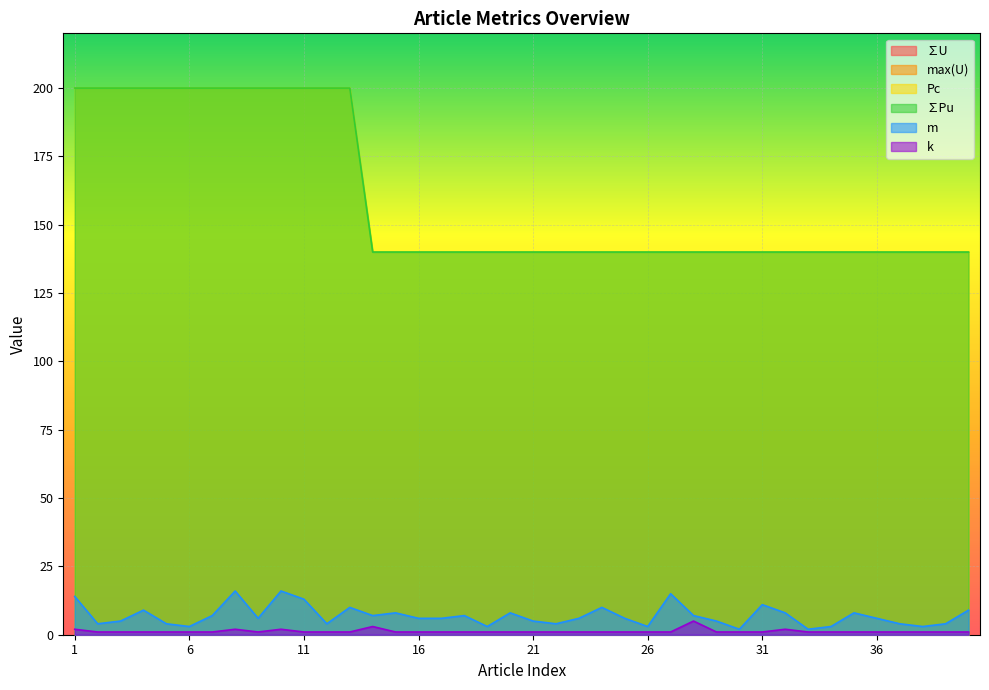

At which category is the sum across all series the highest?

8